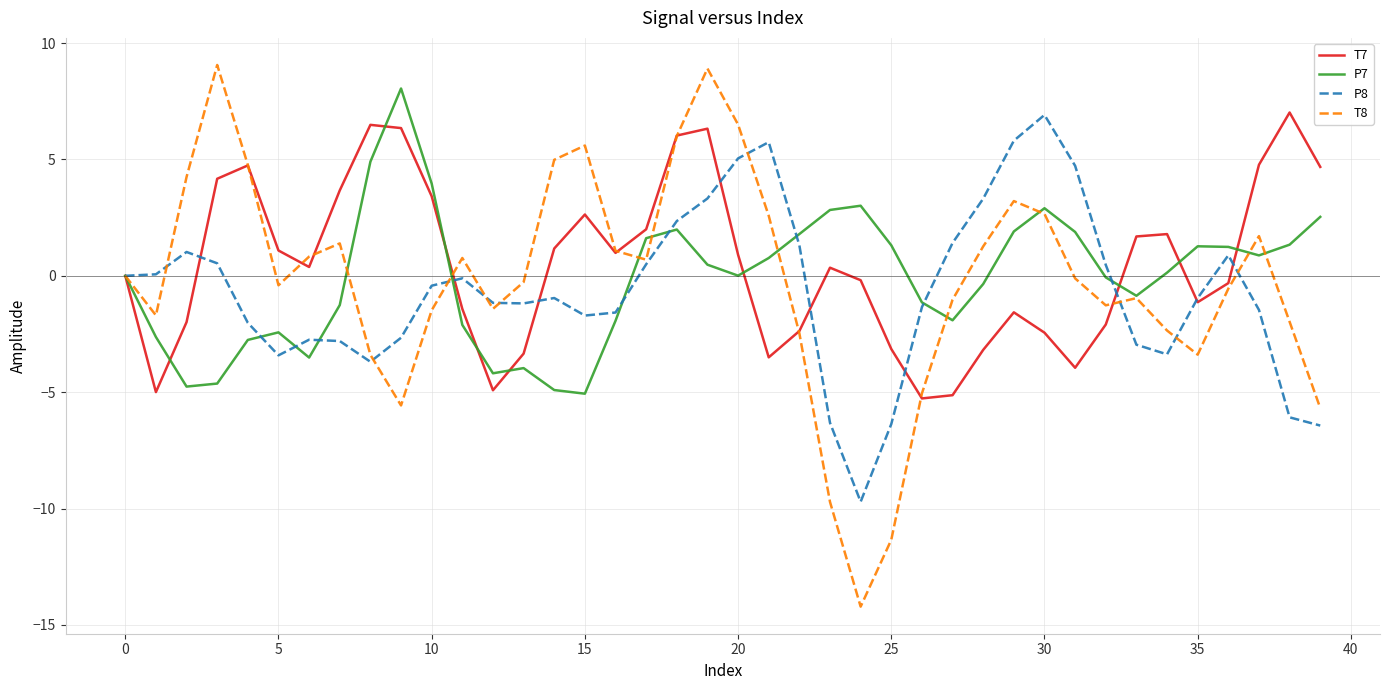

Which series has the largest range (max minus min)?

T8